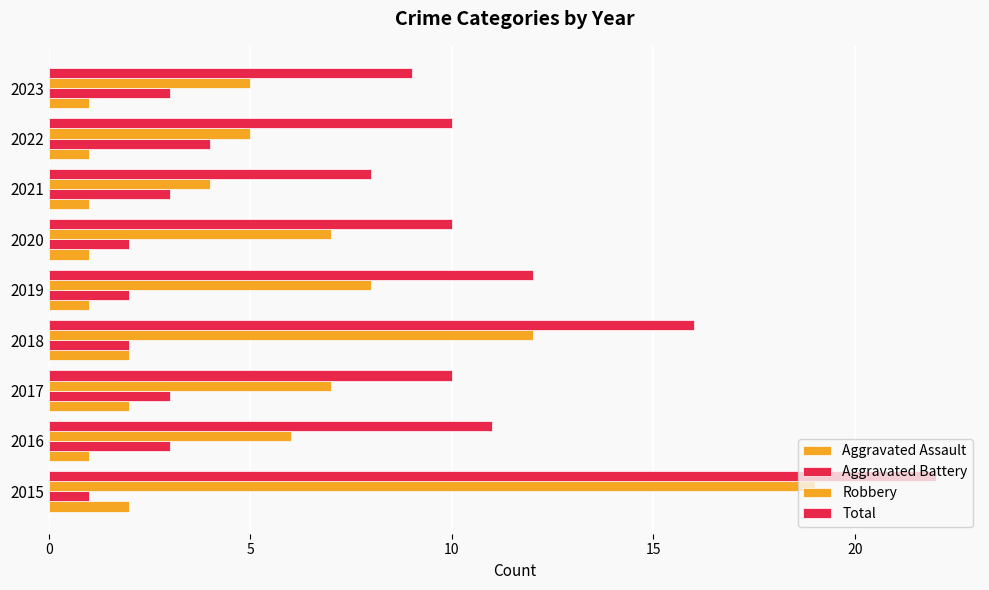

What is the label of the 2nd bar from the right?

7